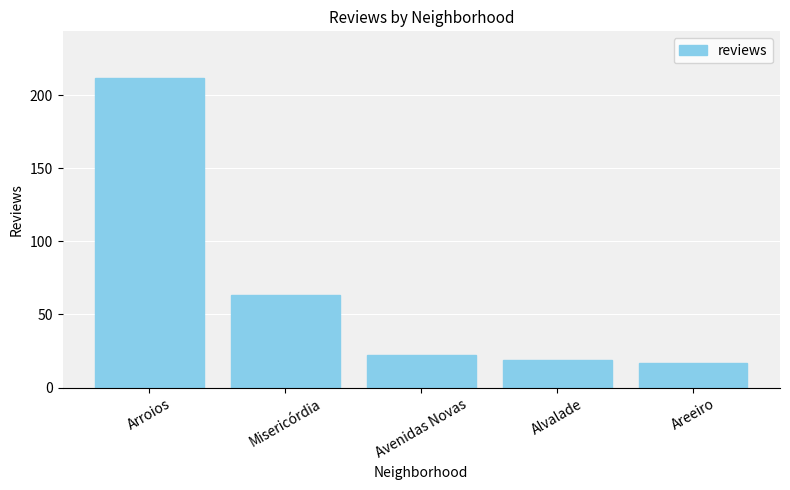

List the labels in order of value, smallest first.

Areeiro, Alvalade, Avenidas Novas, Misericórdia, Arroios